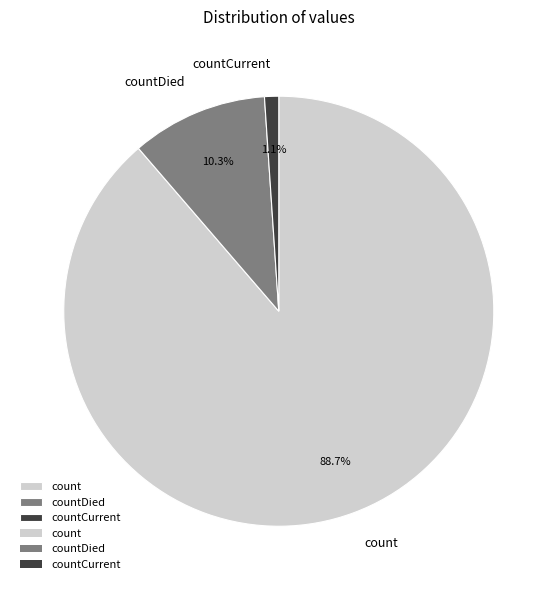

What percentage is the countDied slice, to the nearest percent?

10%